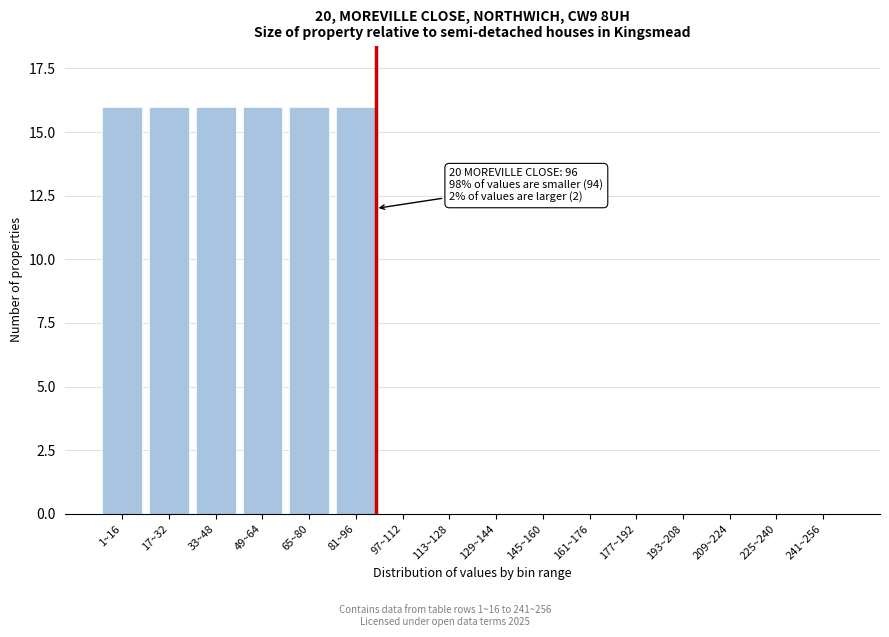

Reading right to left, what are all the values shown in this chart?

241~256=0	225~240=0	209~224=0	193~208=0	177~192=0	161~176=0	145~160=0	129~144=0	113~128=0	97~112=0	81~96=16	65~80=16	49~64=16	33~48=16	17~32=16	1~16=16